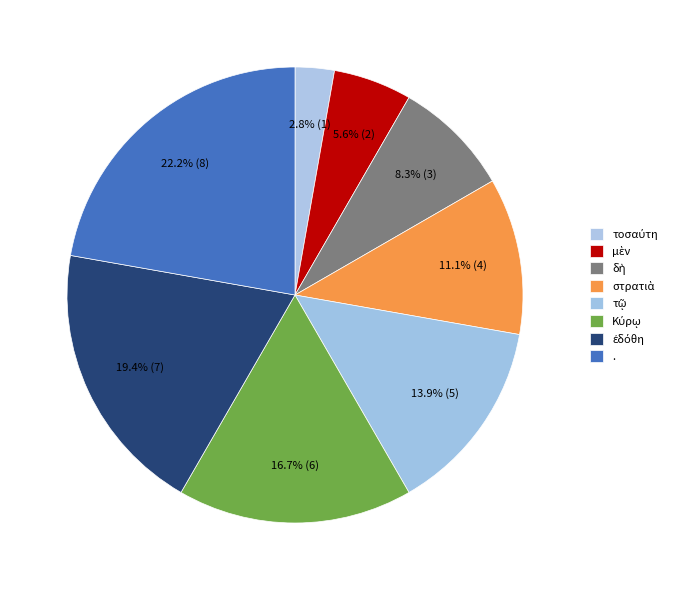

What portion of the pie excludes τοσαύτη?

97.2%